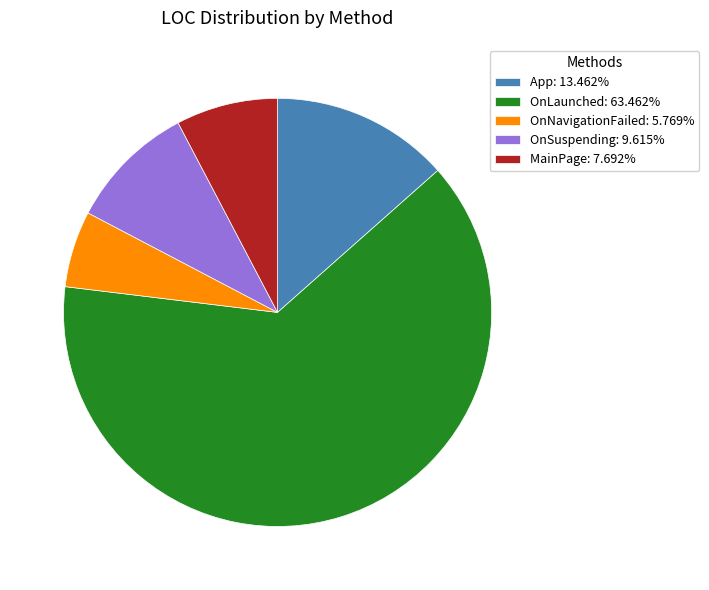

Is the sum of OnNavigationFailed and OnLaunched greater than half?

Yes